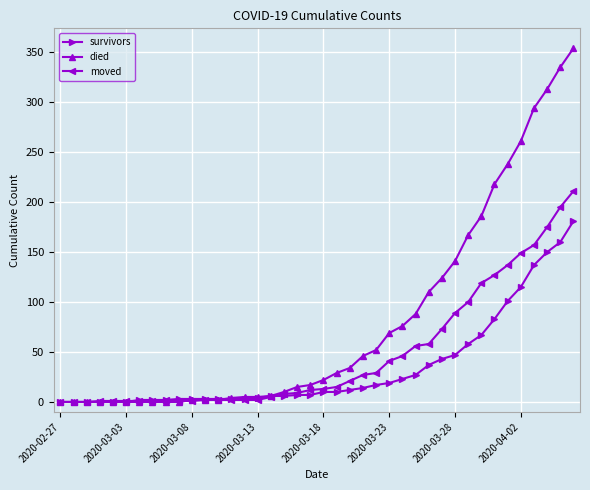

Which series has the largest total across all categories?

died